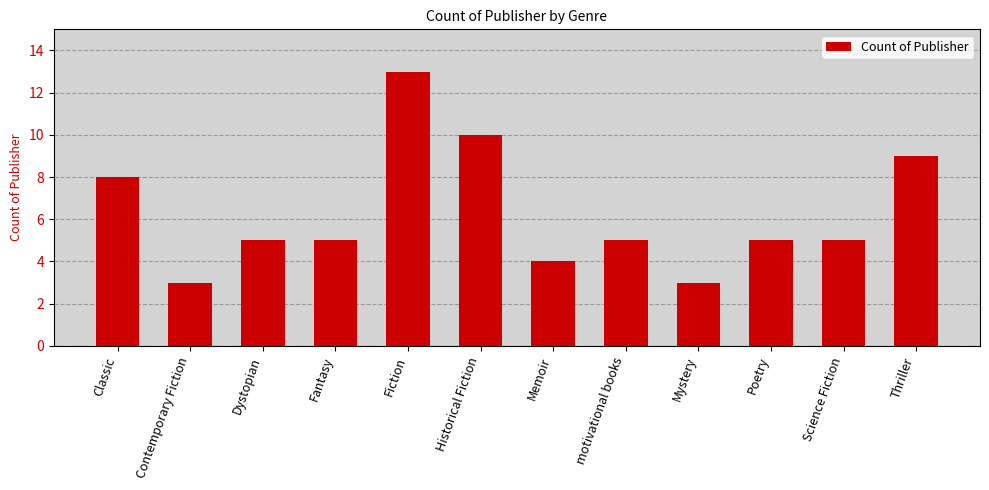

The value at Dystopian is 5. True or false?

True